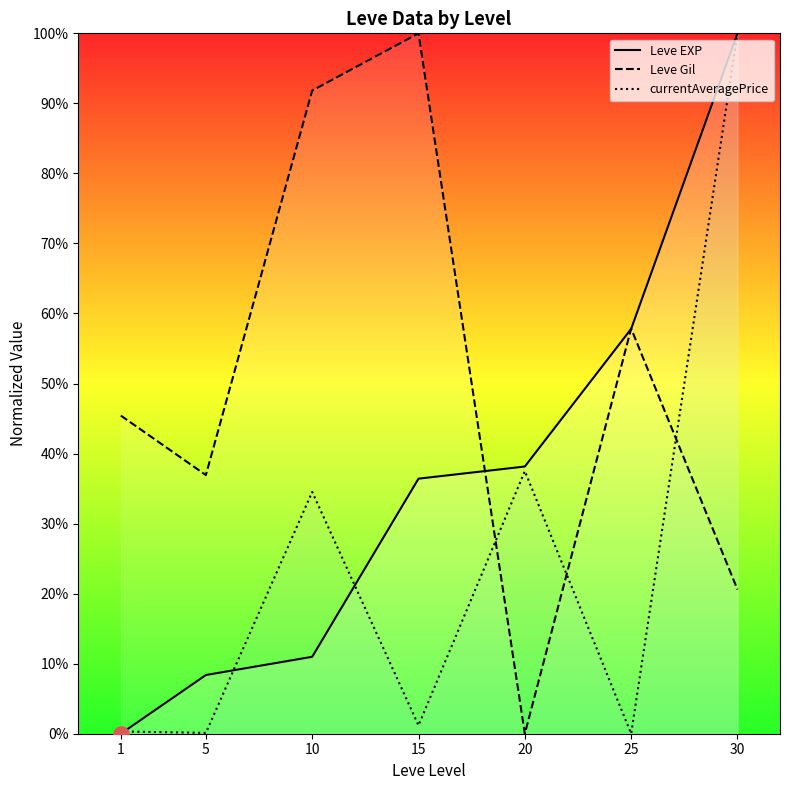

At how many categories does at least one series exceed 15?

7